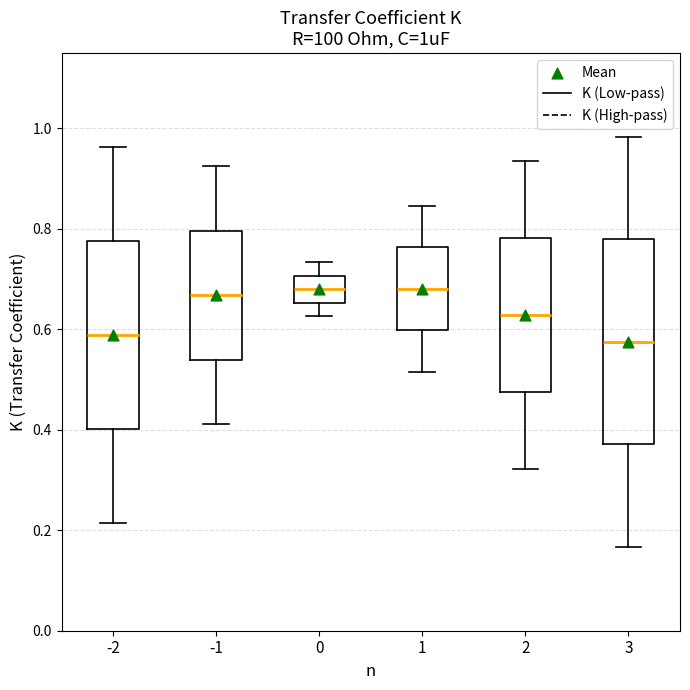

Where is the upper edge of the box at x = -2 on the y-axis? The values are not printed on the chart, so give them approximately, as read against the axis.

0.78